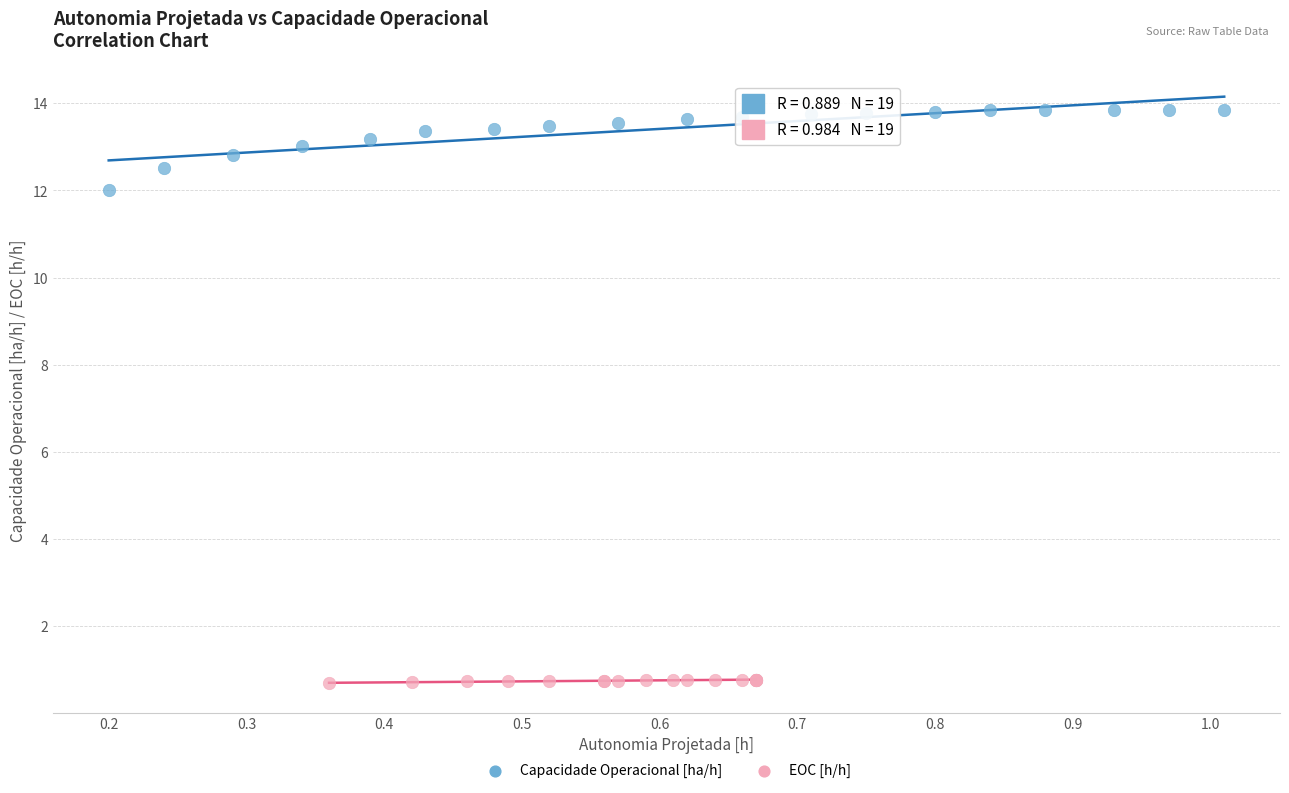

Which series contains the lowest Y value?

EOC [h/h]